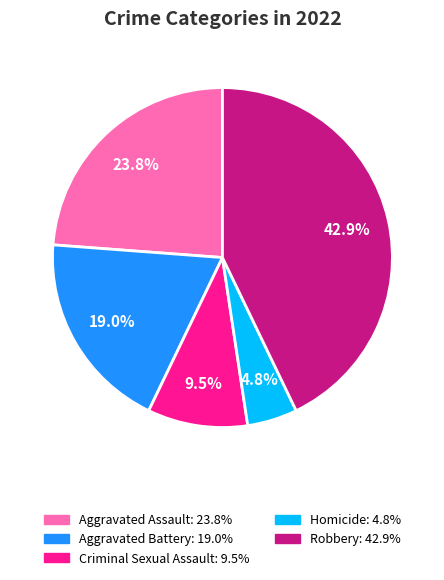

How many slices are in this pie chart?

5